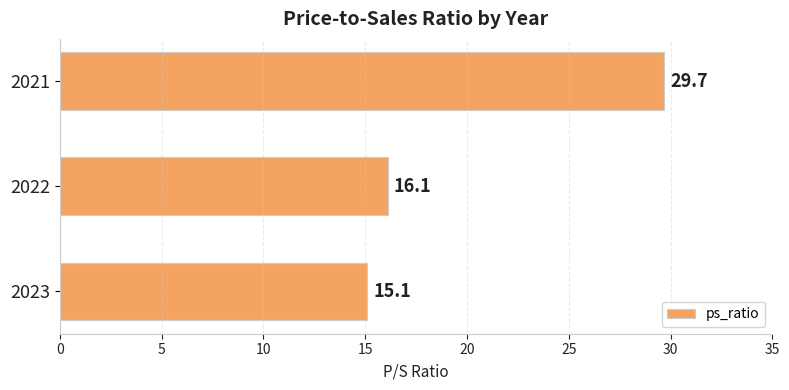

The value at 2023 is 15.1. True or false?

True